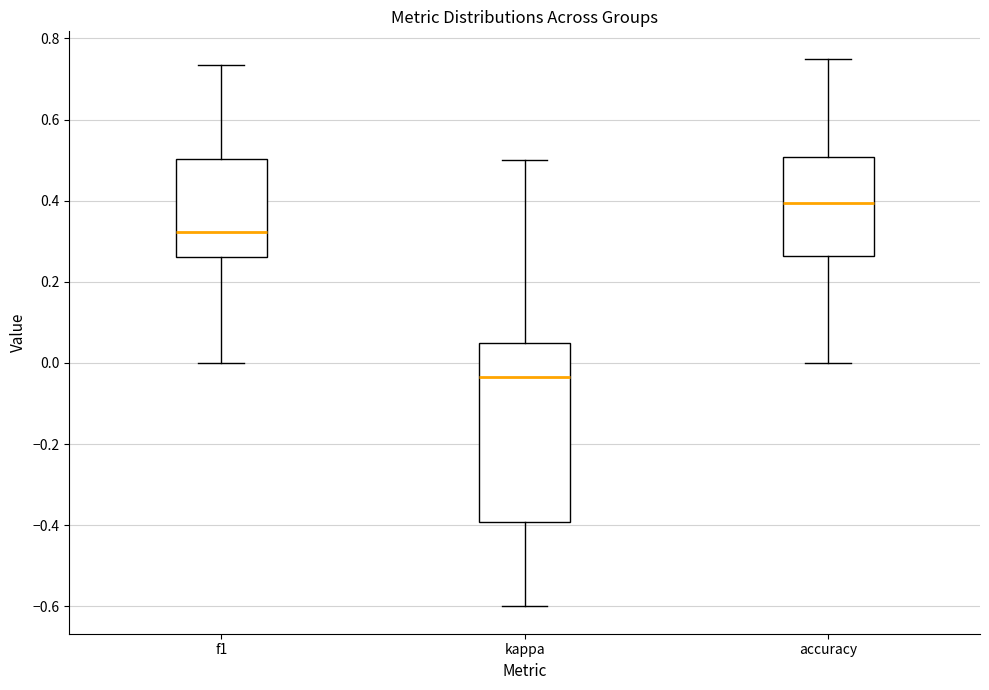

Where does the upper whisker of the box for accuracy end on the y-axis? The values are not printed on the chart, so give them approximately, as read against the axis.

0.76